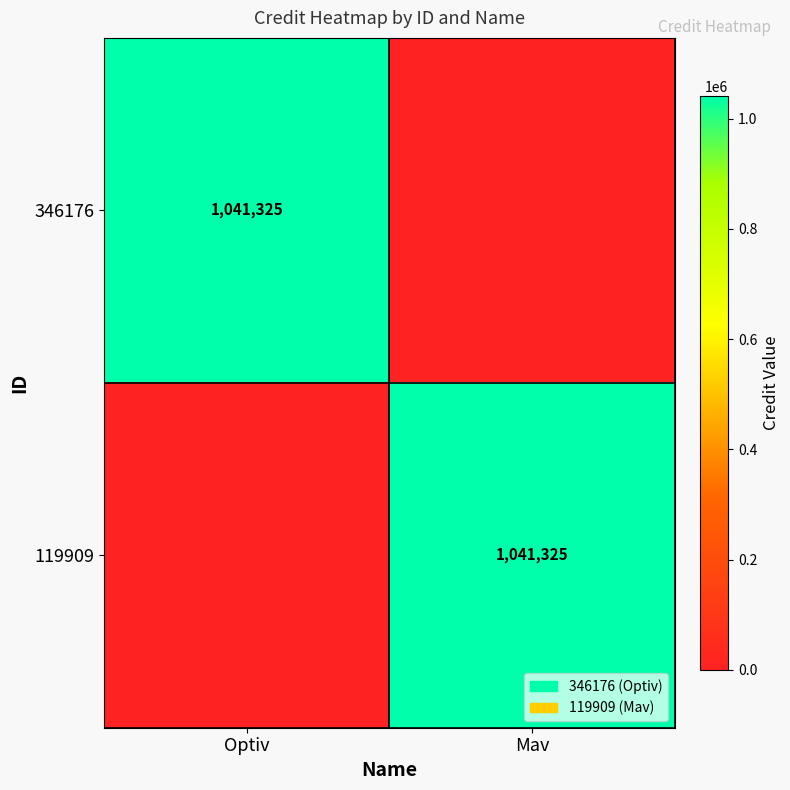

The value of 346176 at Optiv is 1041325. True or false?

True